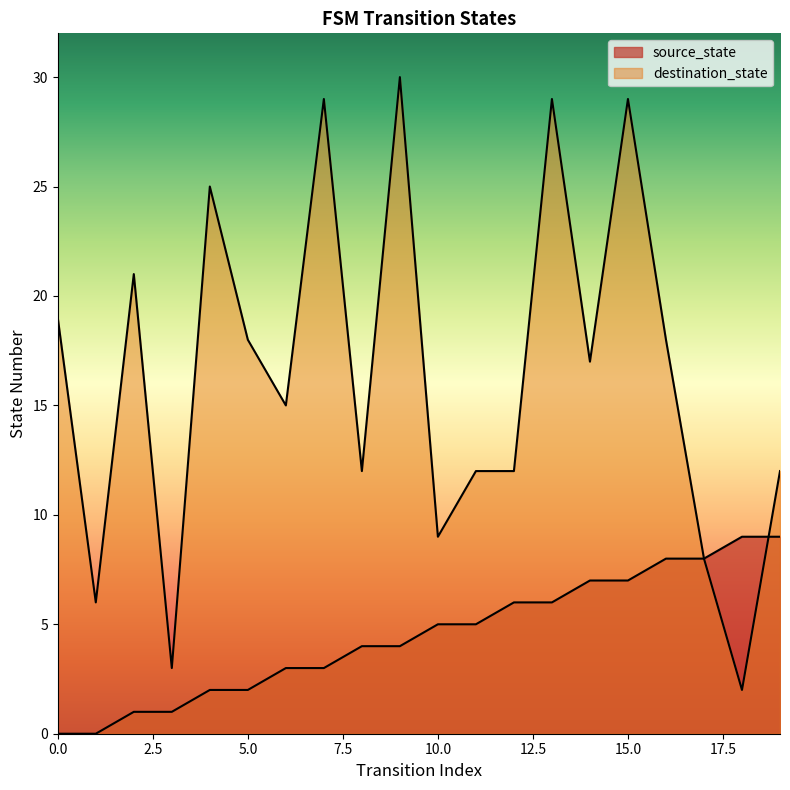

True or false: destination_state has more than 2 points higher than both neighbors.

True